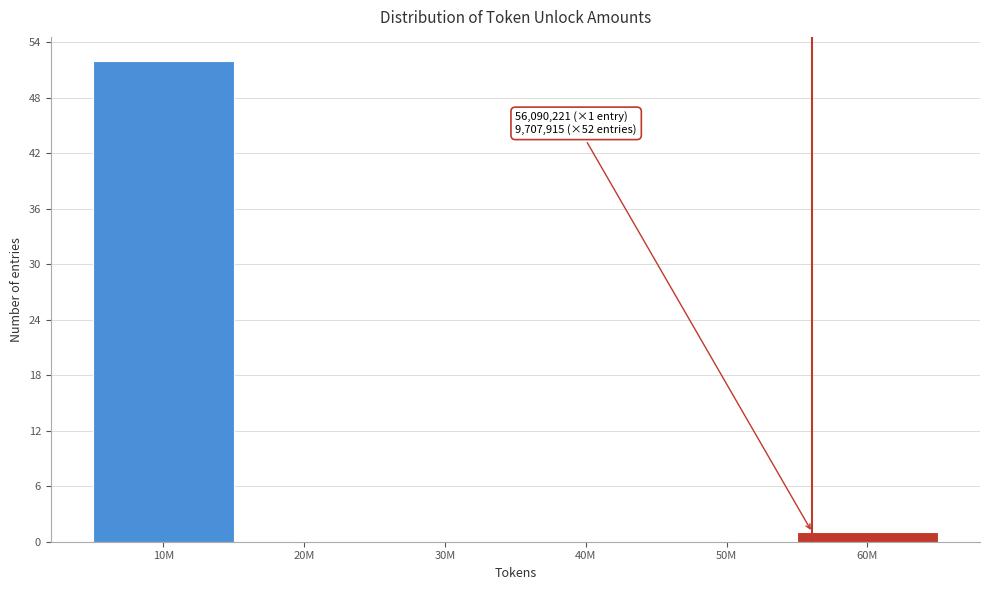

Reading left to right, what are all the values shown in this chart?

10M=52	20M=0	30M=0	40M=0	50M=0	60M=1